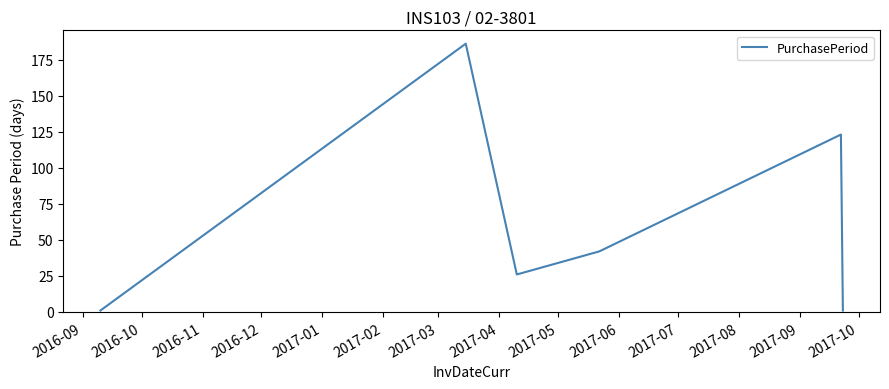

What is the greatest value displayed?

186